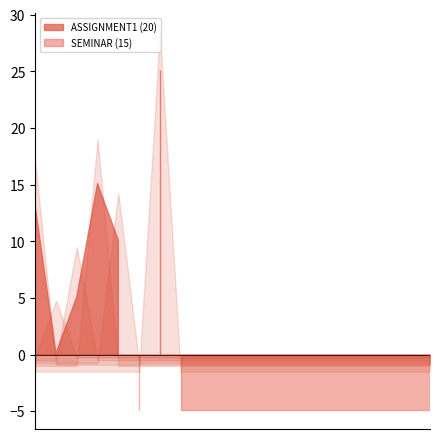

Does the chart have visible grid lines?

No